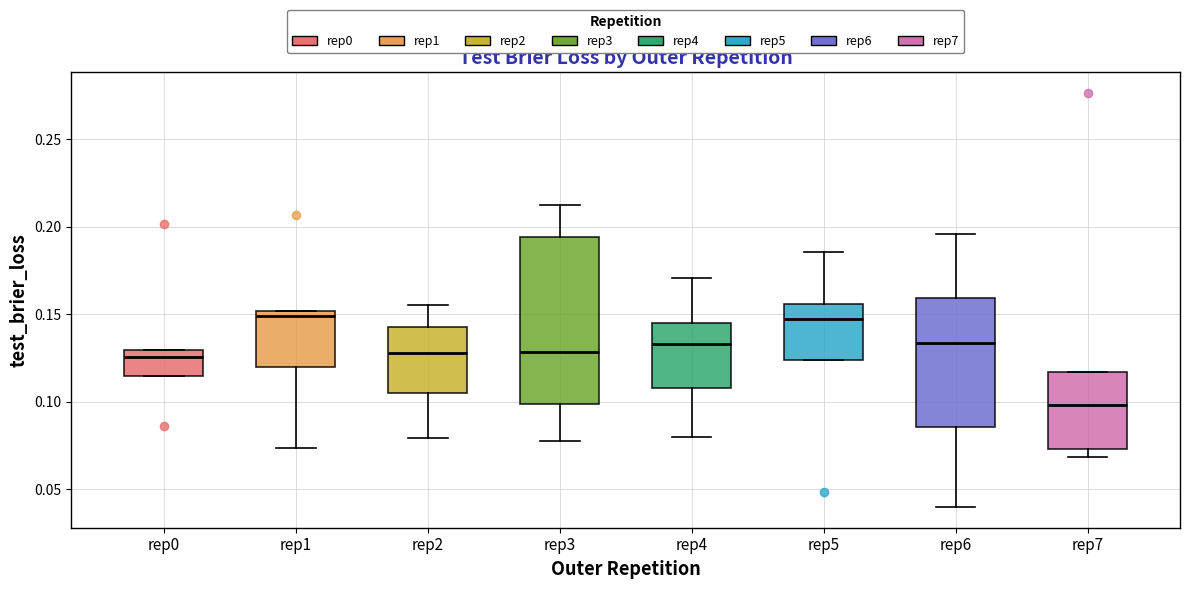

Reading left to right, transcribe this box plot: for each box, give where its median line is, the range the box spans, and where its two whiskers end, as read against the y-axis. The values are not printed on the chart, so give them approximately, as read against the axis.

rep0: median 0.125, box 0.115 to 0.130, whiskers 0.115 to 0.130
rep1: median 0.150 (just below the box's upper edge), box 0.120 to 0.150, whiskers 0.075 to 0.150
rep2: median 0.130, box 0.105 to 0.145, whiskers 0.080 to 0.155
rep3: median 0.130, box 0.100 to 0.195, whiskers 0.080 to 0.215
rep4: median 0.135, box 0.110 to 0.145, whiskers 0.080 to 0.170
rep5: median 0.145, box 0.125 to 0.155, whiskers 0.125 to 0.185
rep6: median 0.135, box 0.085 to 0.160, whiskers 0.040 to 0.195
rep7: median 0.100, box 0.075 to 0.115, whiskers 0.070 to 0.115